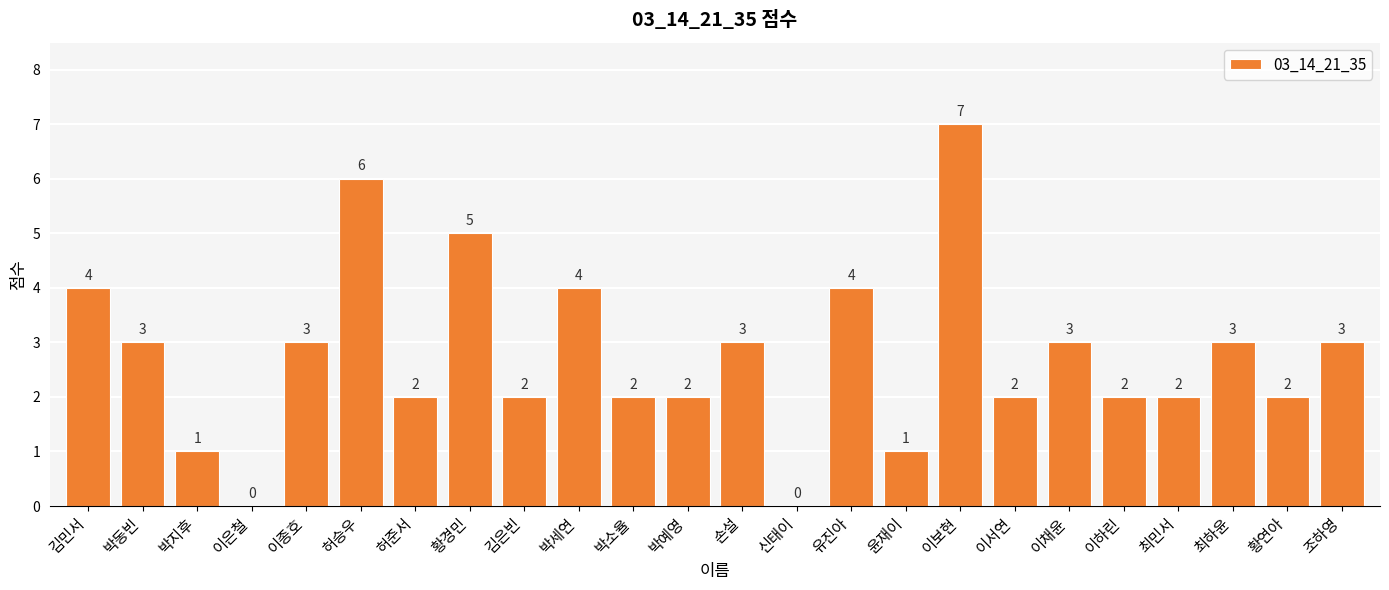

What is the maximum value shown in the chart?

7